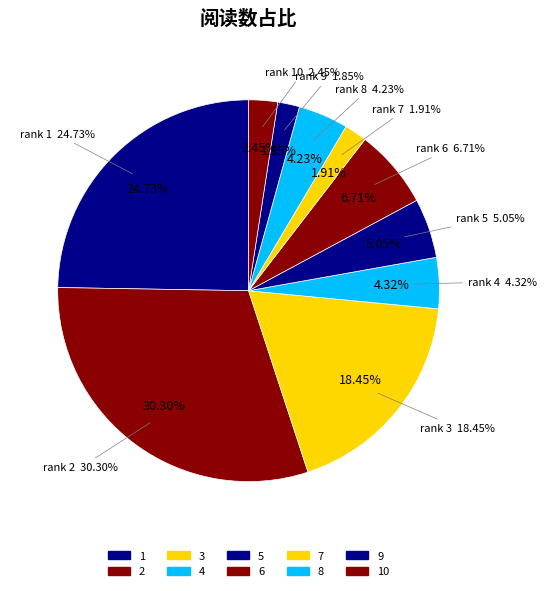

Combined, what portion of the pie is 2 and 5?

35.4%